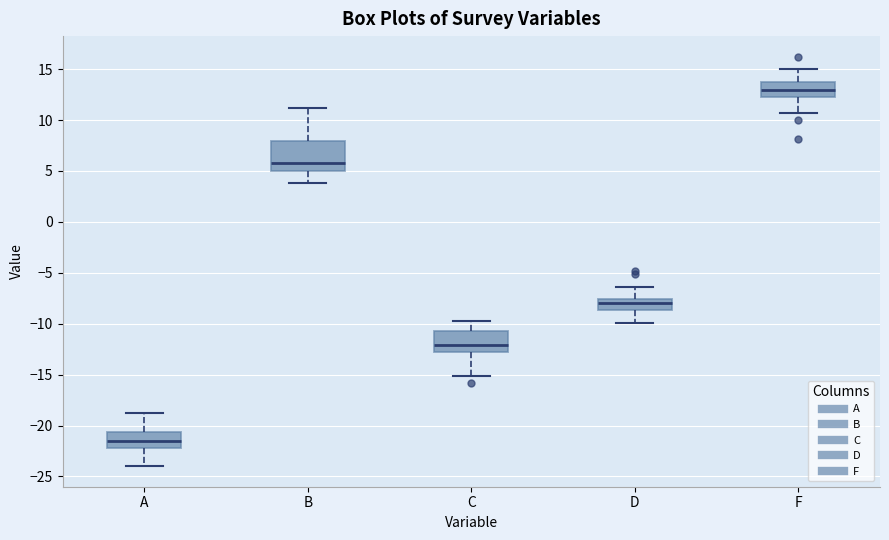

Comparing the boxes themselves (not the whiskers), which one is the tallest?

B